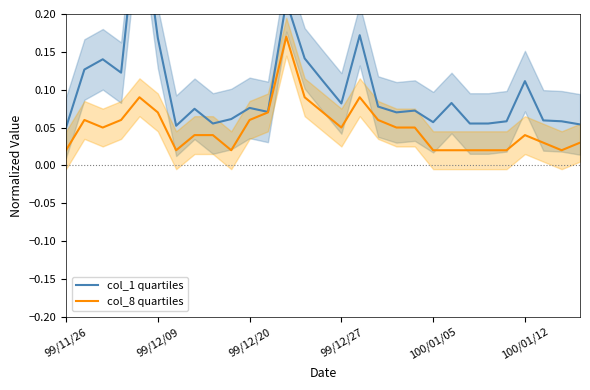

What is the difference between the second highest and second lowest values in the col_8 quartiles series?

0.1